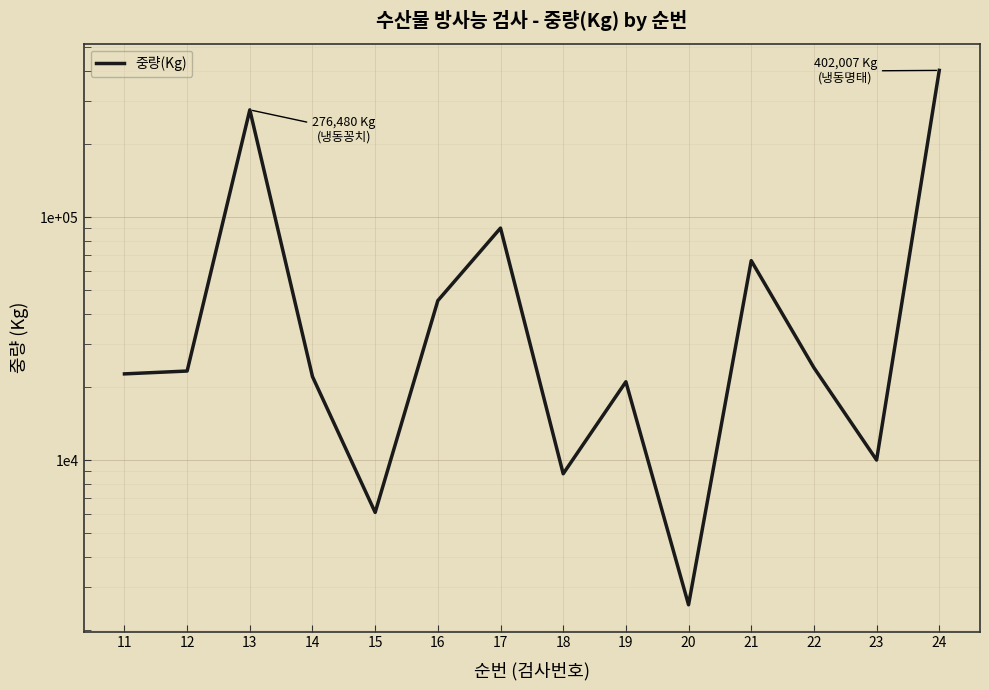

Which label corresponds to the largest value in the chart?

24